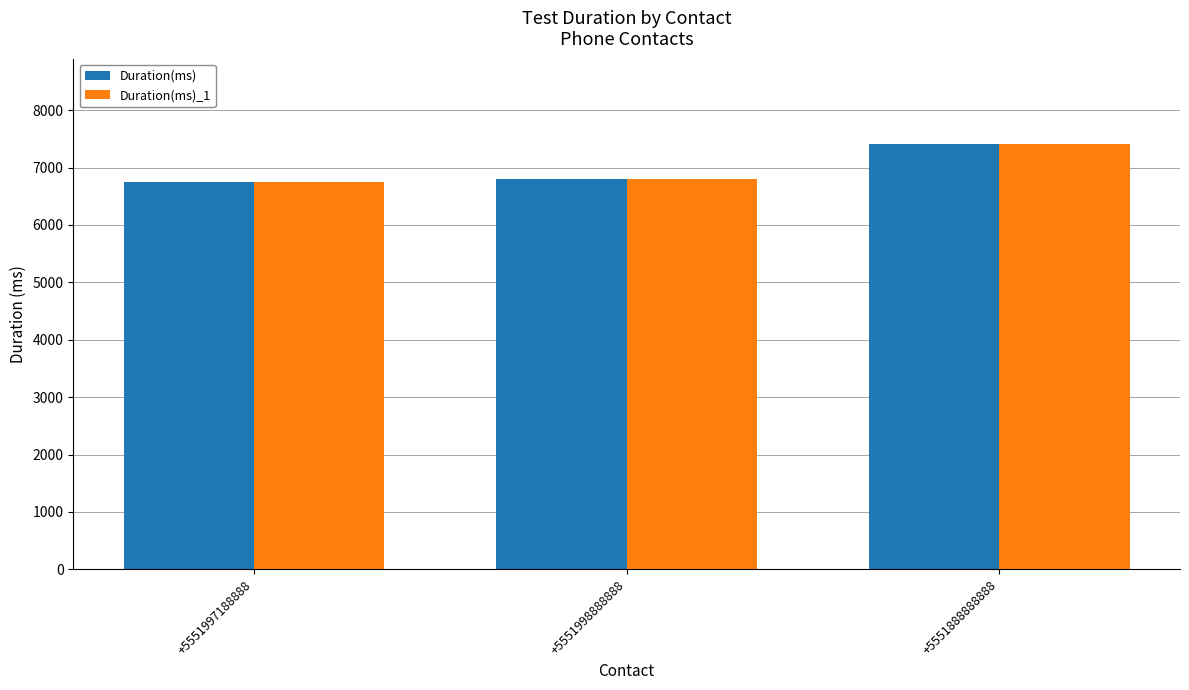

What position from the right is +5551997188888?

3